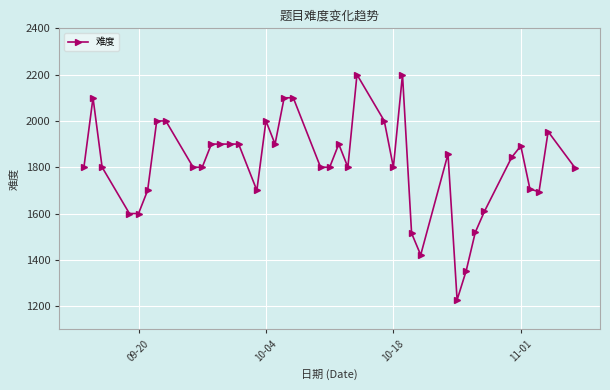

What is the value of the 34th point from the left?

1609